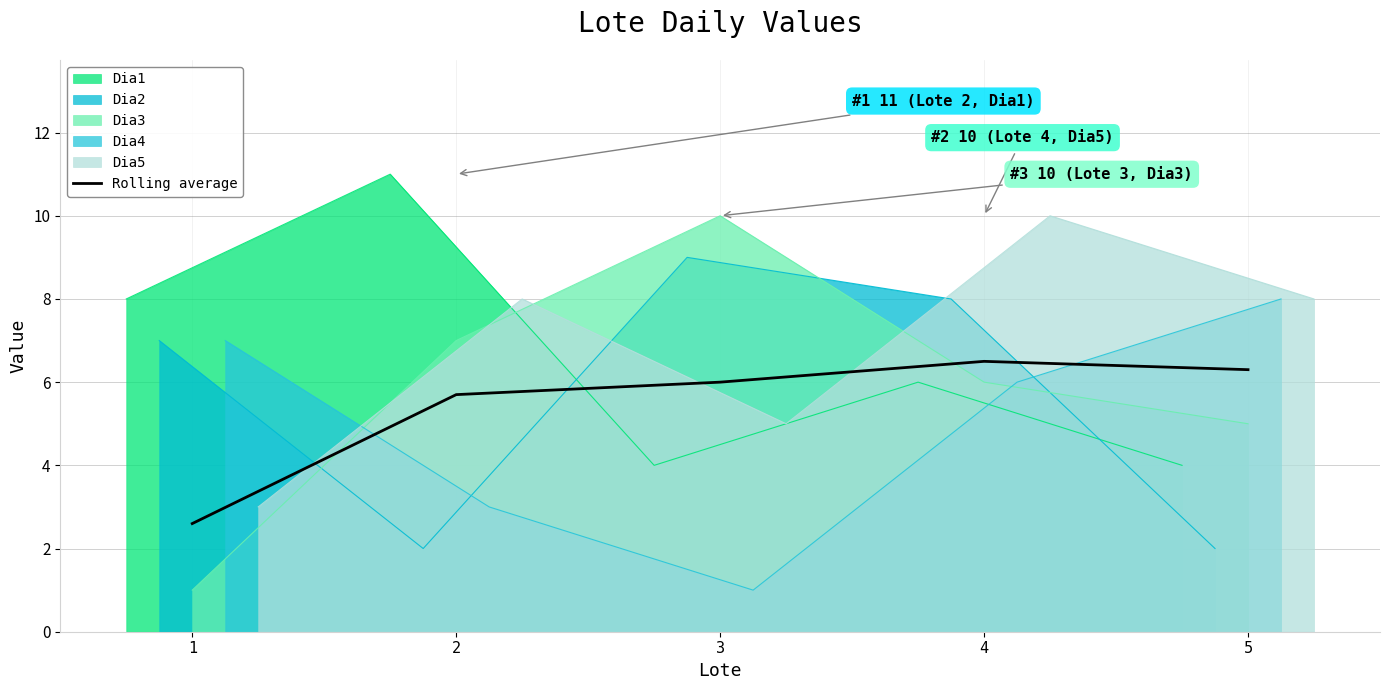

At which label does Dia3 reach its peak?

3